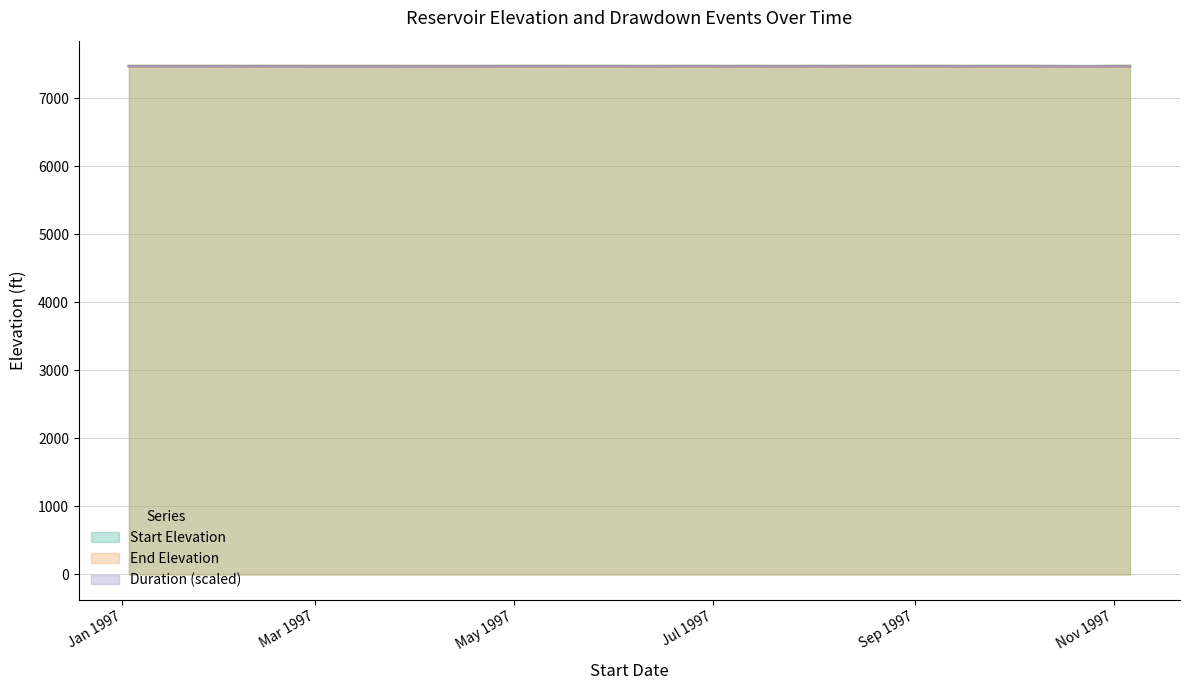

Which series has the largest range (max minus min)?

Duration (scaled)